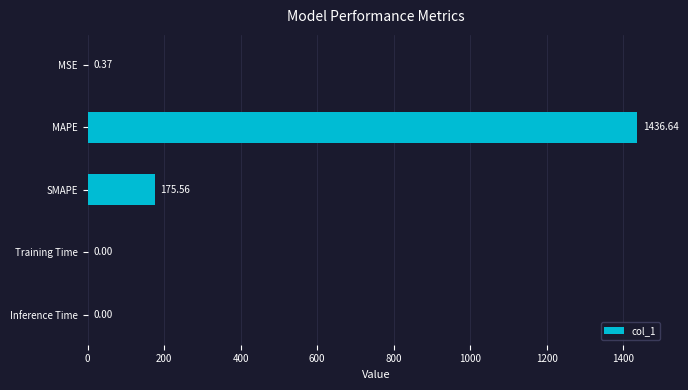

What is the sum of the values at MAPE and SMAPE?

1612.2